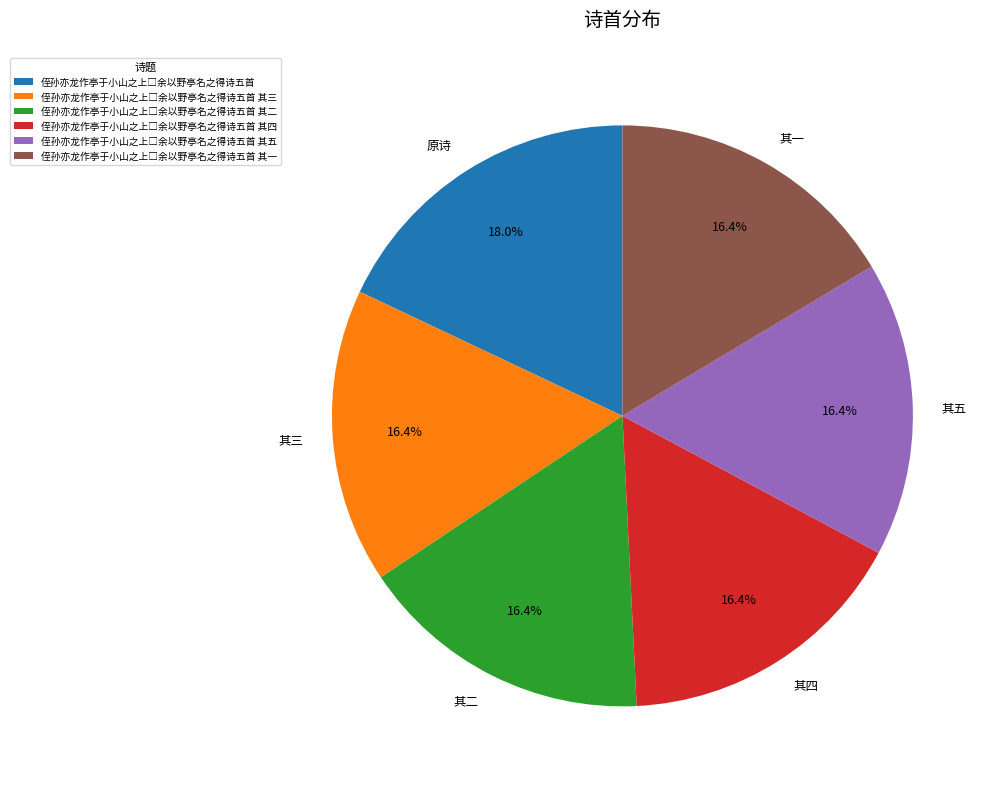

Is there a majority slice in this chart?

No